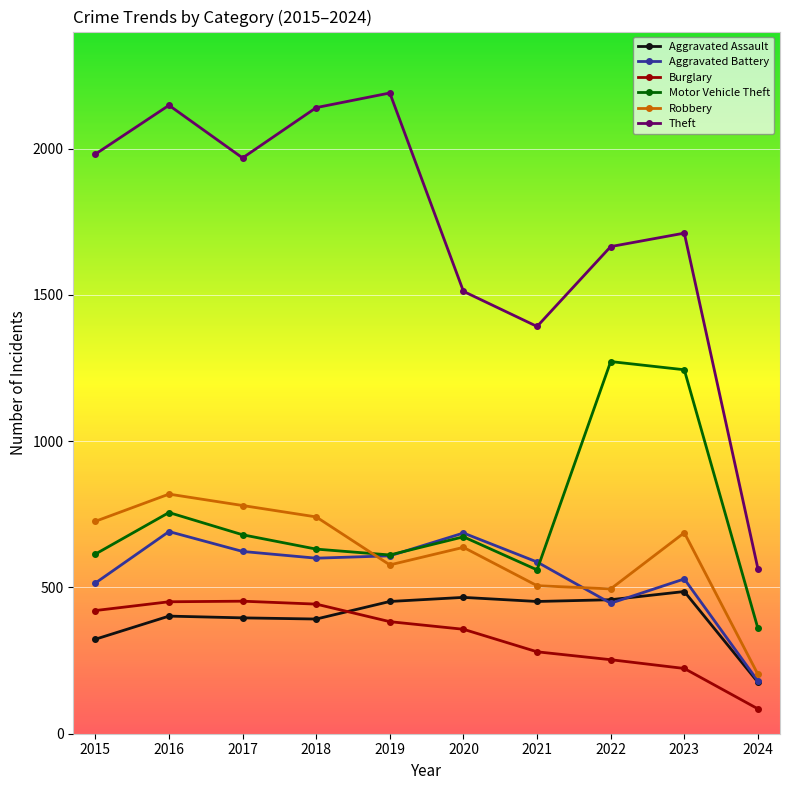

Where is the first local minimum for Theft?

2017